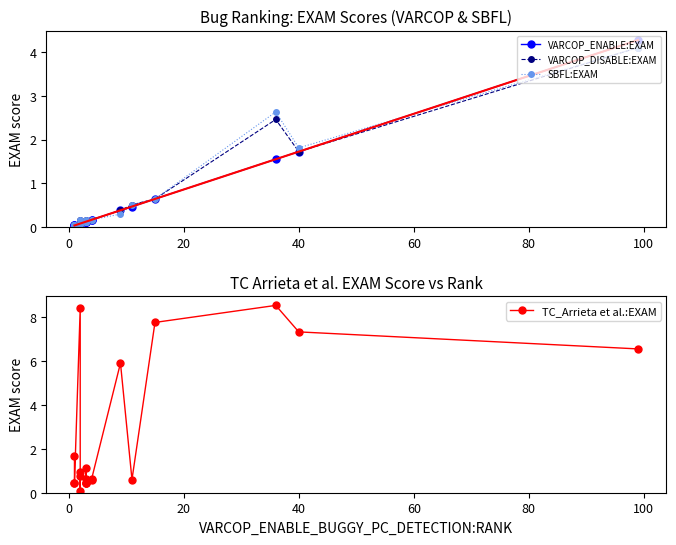

In VARCOP_ENABLE:EXAM, how many points are higher than both neighbors (excluding endpoints)?

4